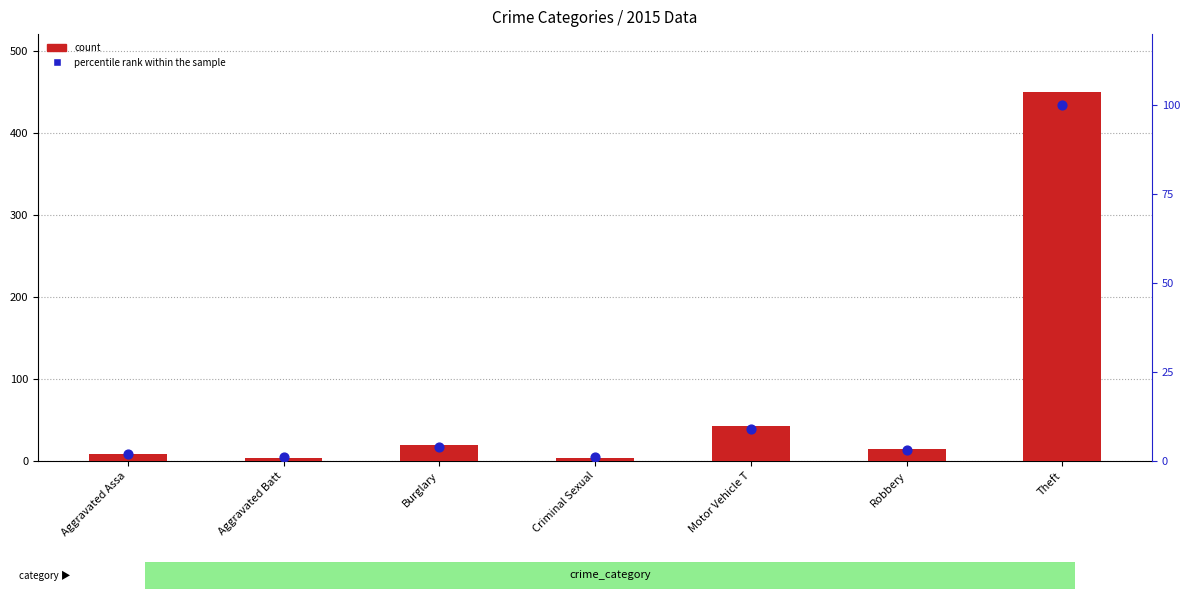

Which series has the widest spread of Y values?

count